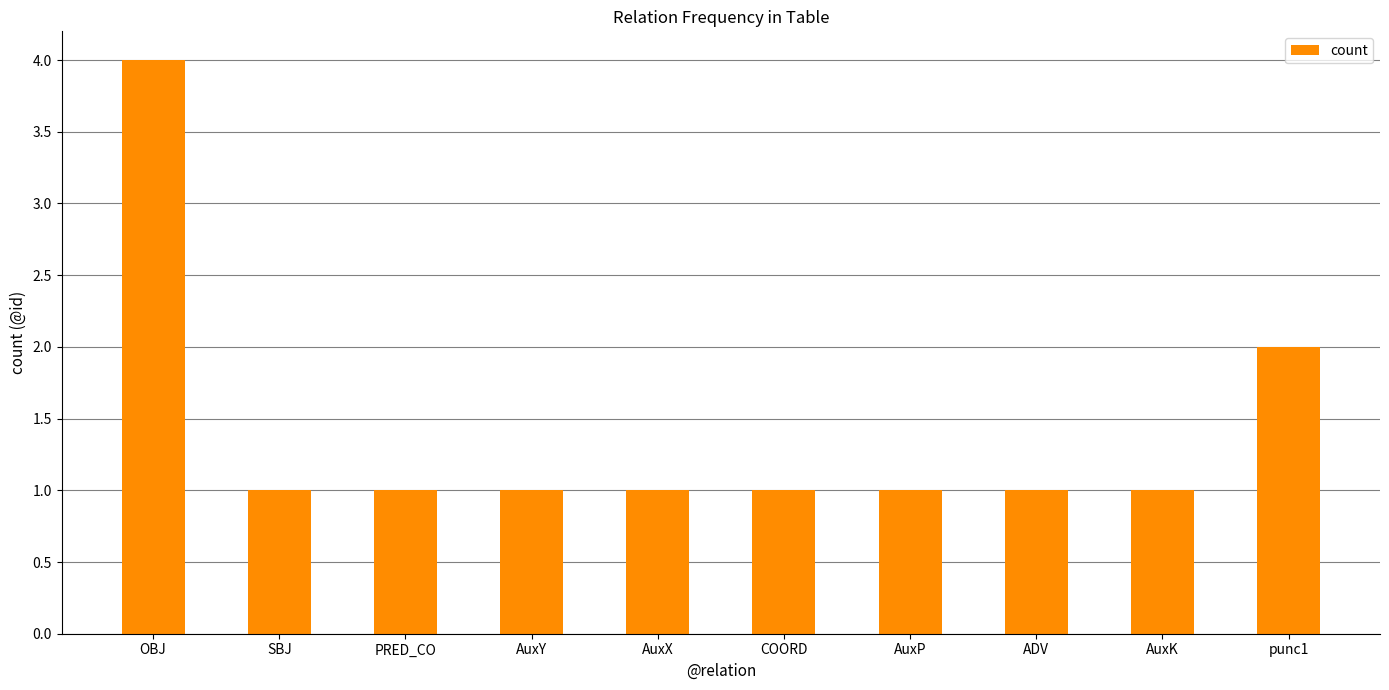

What is the minimum value shown in the chart?

1